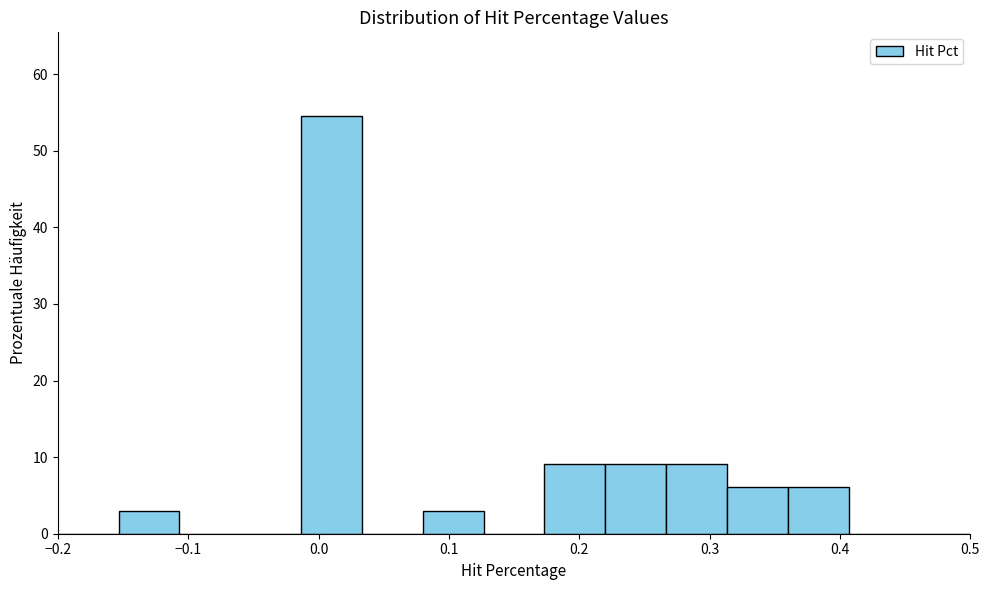

What is the height of the bar covering 0.08 to 0.13 on the x-axis? Neither the bar edges nor the heights are printed on the chart, so give them approximately, as read against the axes.

3